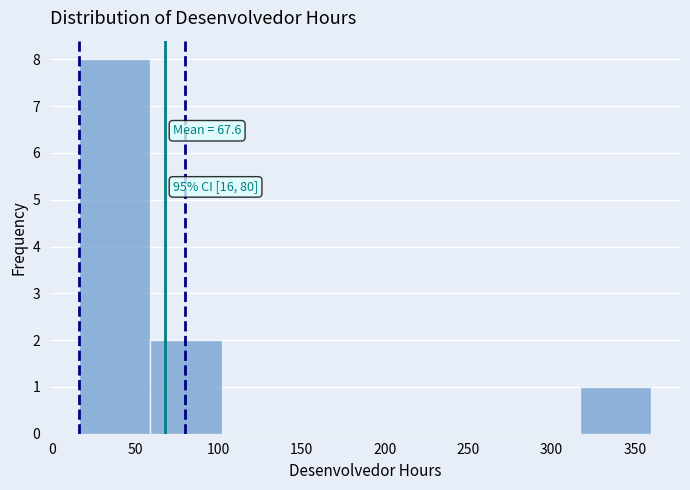

Which range on the x-axis has the tallest bar?

16 to 59